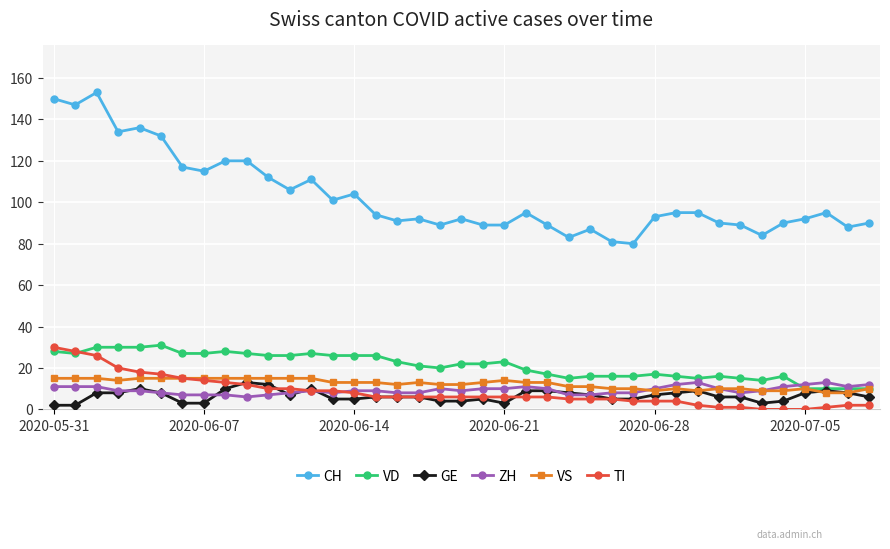

True or false: GE has more than 0 points higher than both neighbors.

True